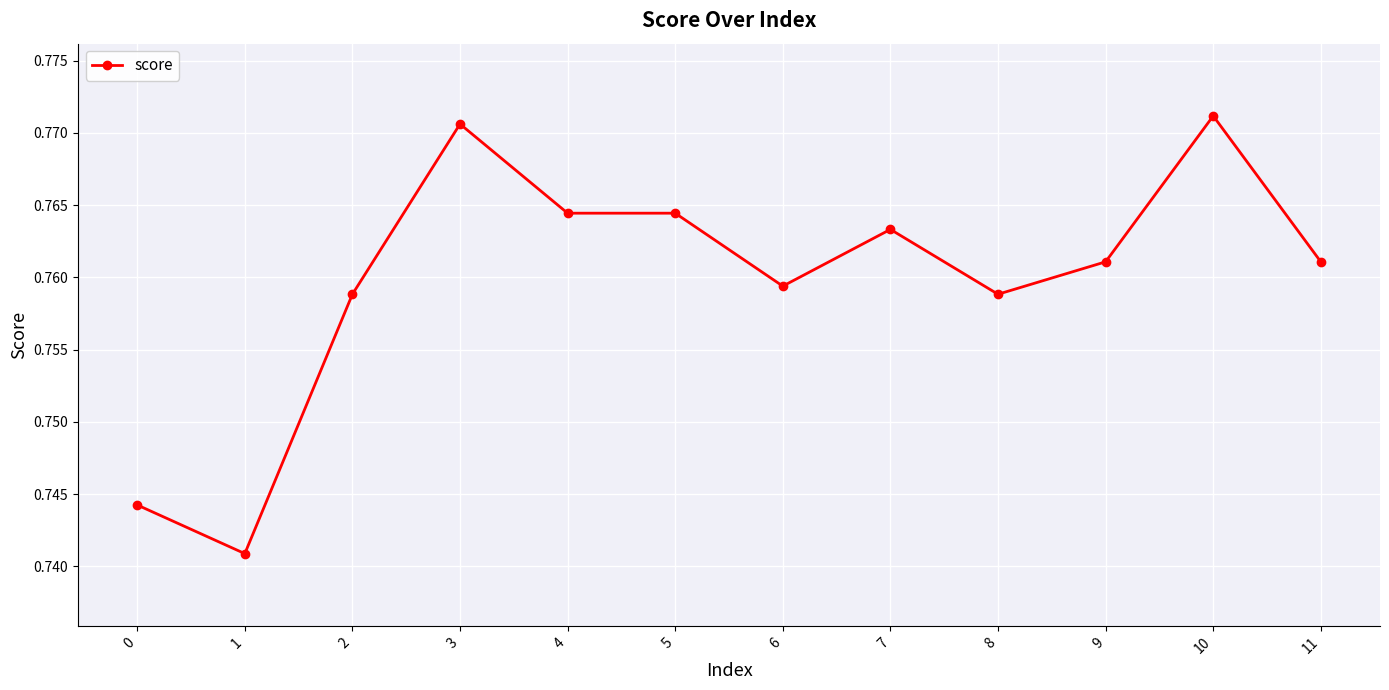

The value at 5 is 1.3. True or false?

False